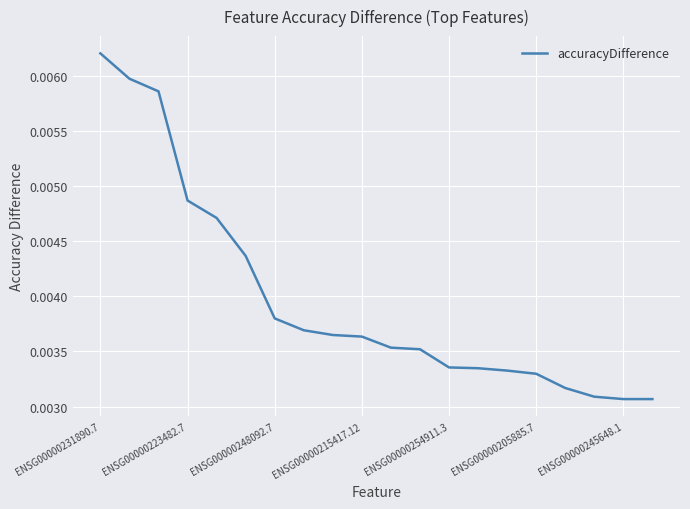

Does the chart have visible grid lines?

Yes